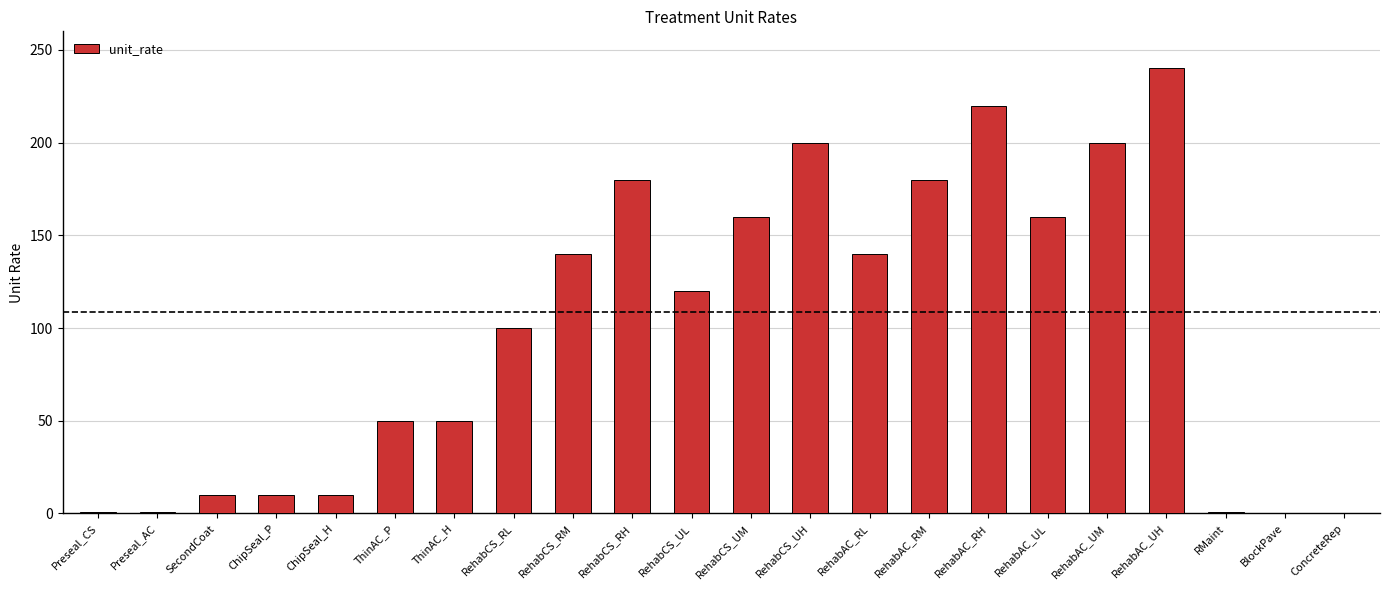

Which label corresponds to the largest value in the chart?

RehabAC_UH